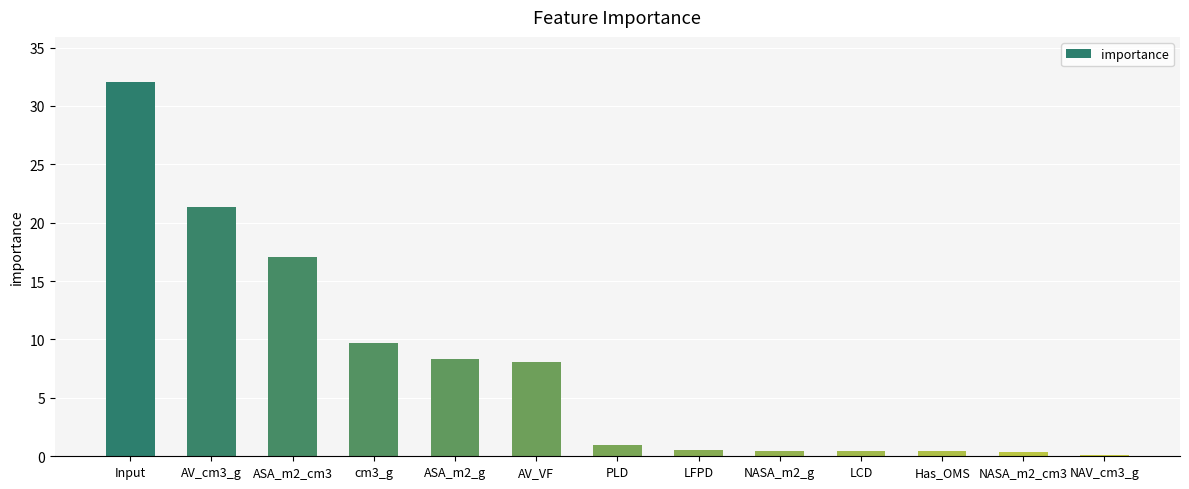

Which label corresponds to the largest value in the chart?

Input